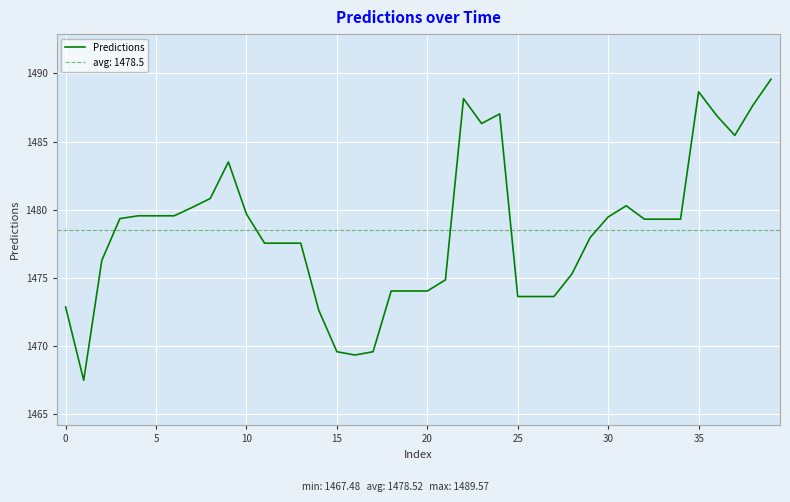

The Predictions series shows 553.4 at 35. True or false?

False